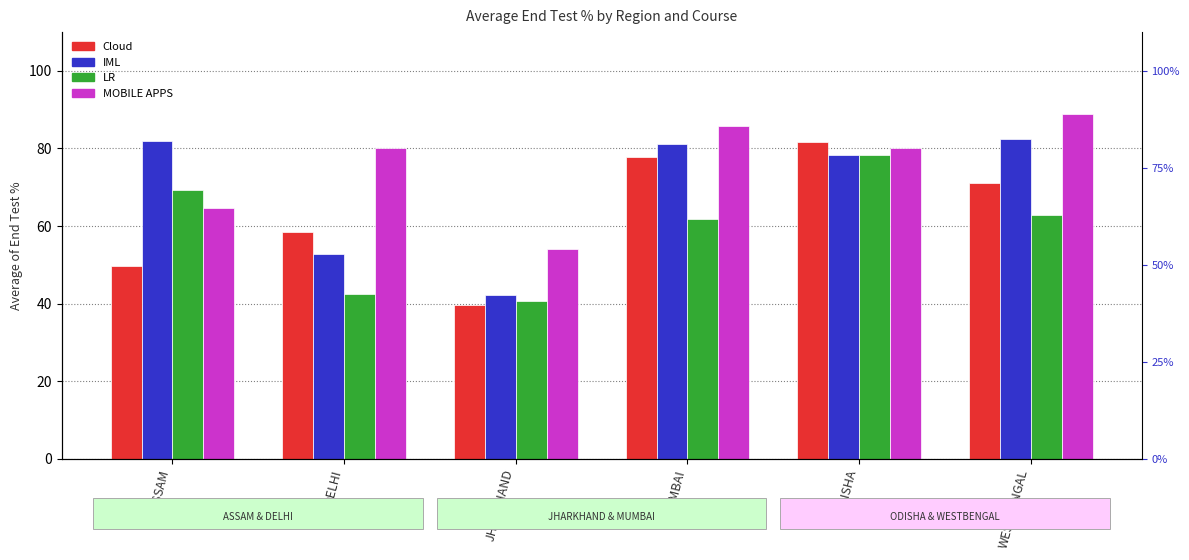

What value does the IML series have at JHARKHAND?

42.2